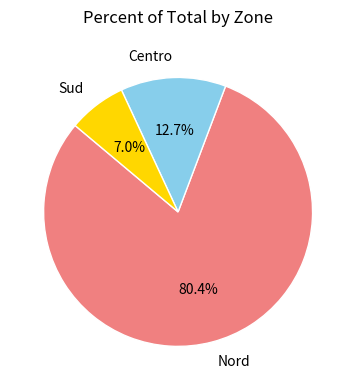

Which has a higher value, Centro or Sud?

Centro